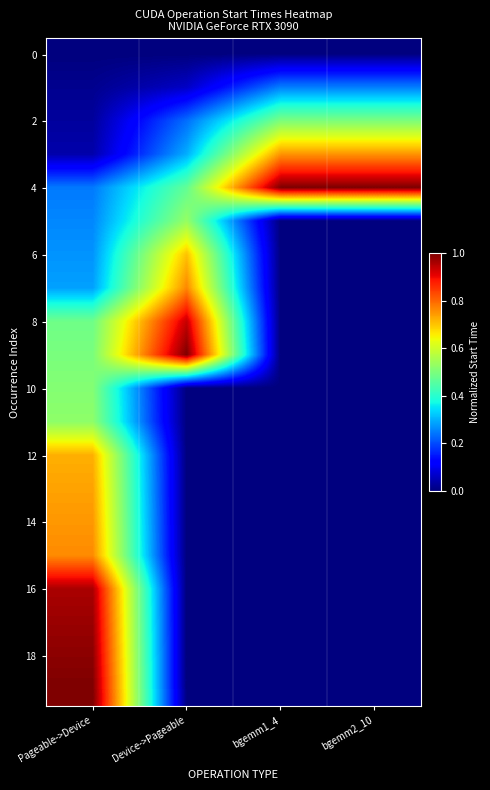

Between bgemm2_10 and bgemm1_4, which is larger?

bgemm2_10